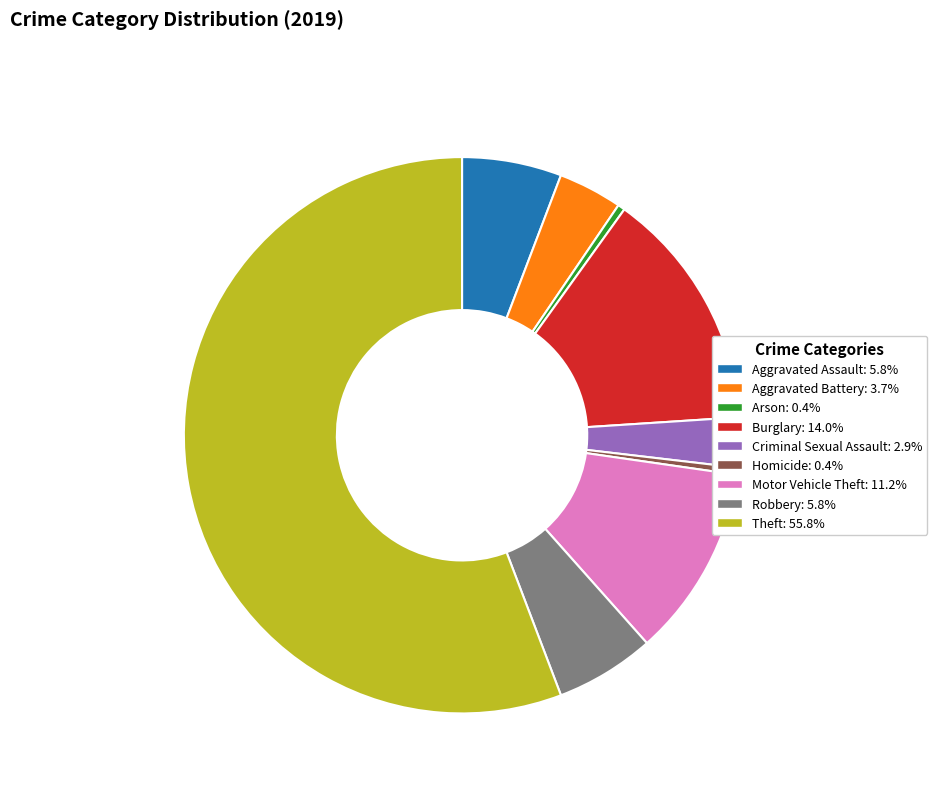

What is the largest slice in the pie chart?

Theft